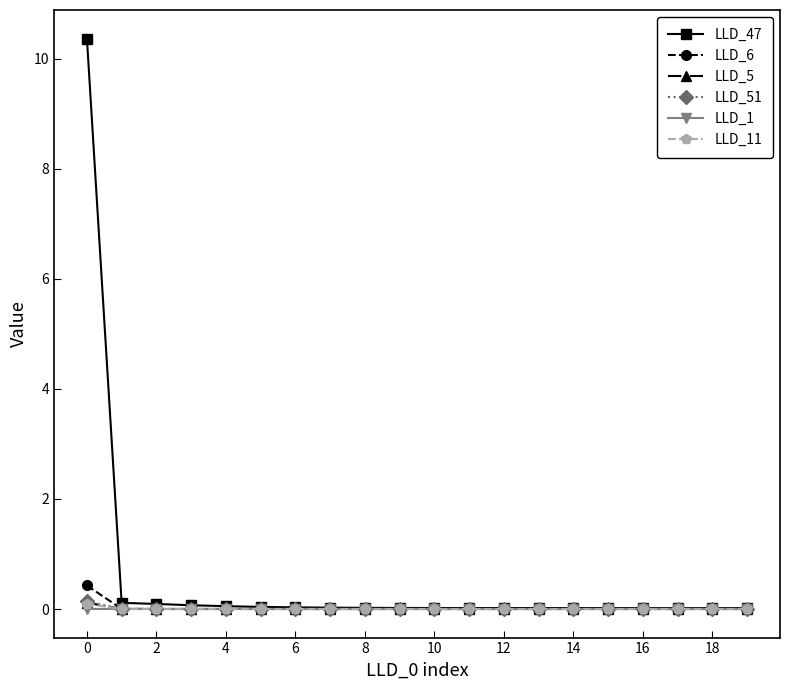

True or false: LLD_6 has more than 0 interior local peaks.

True